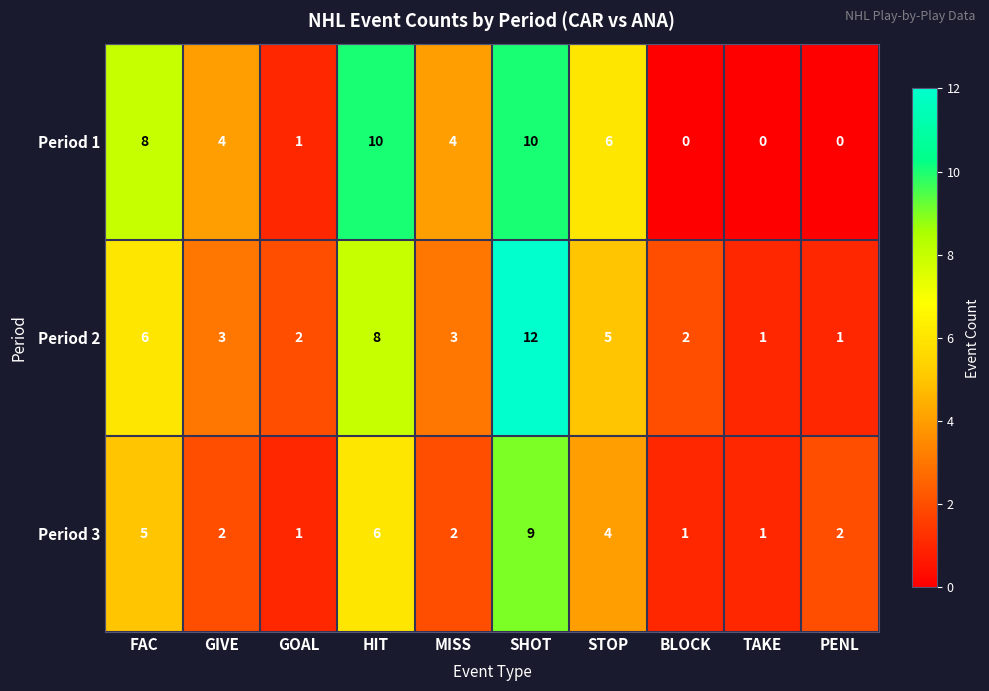

What is the maximum value for Period 2?

12